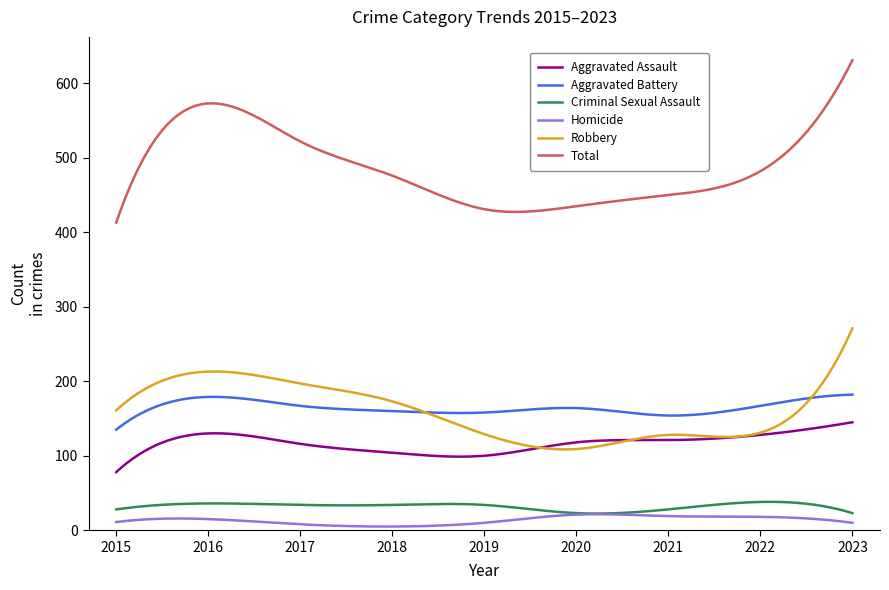

What is the highest value of the Aggravated Assault series?

145.0